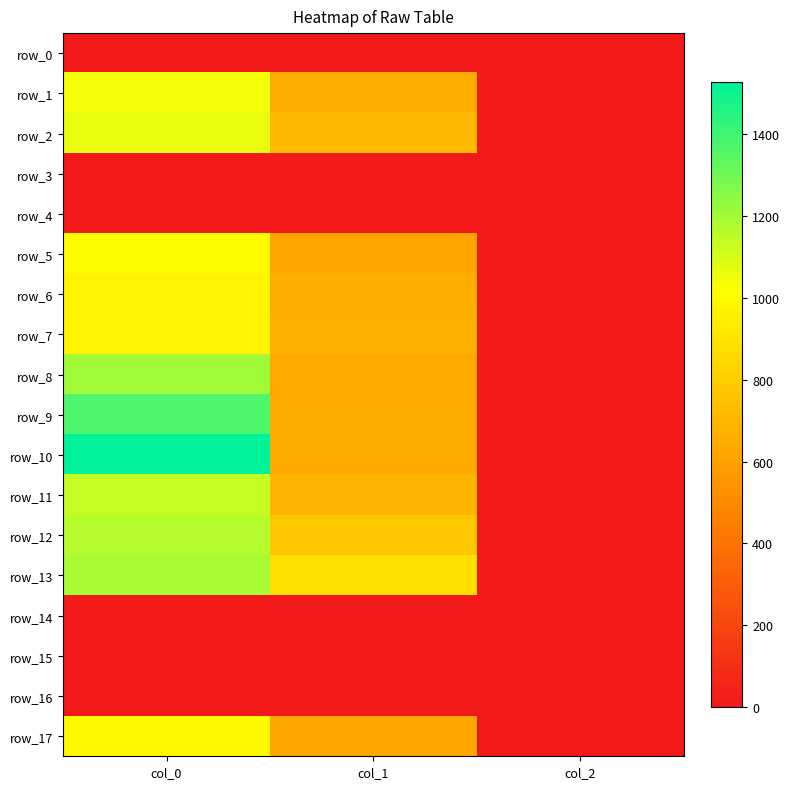

What is the difference between the maximum and minimum values in the row_13 series?

1188.0